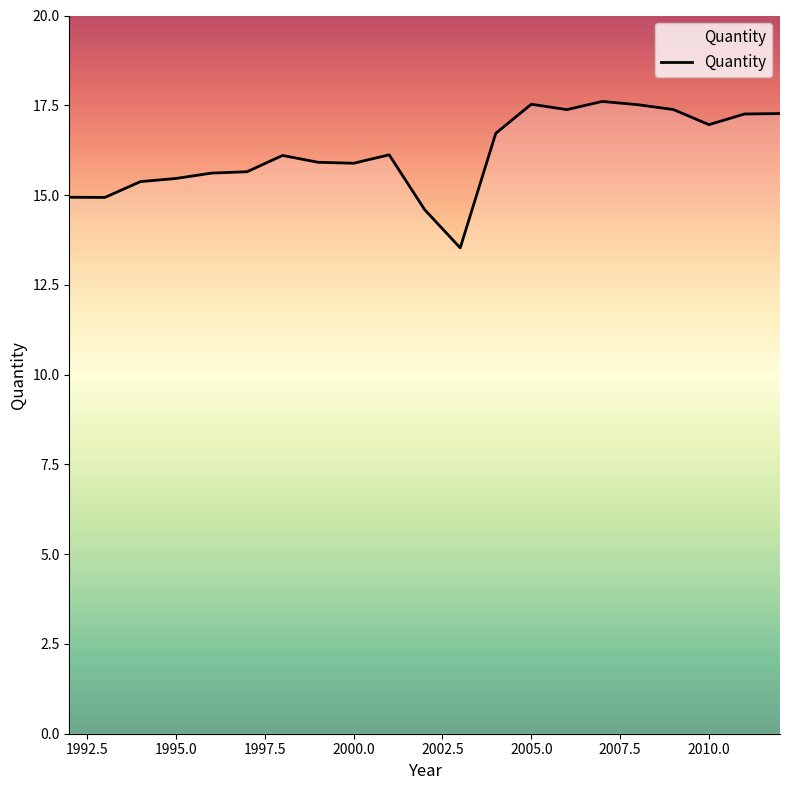

What is the smallest value displayed?

13.5